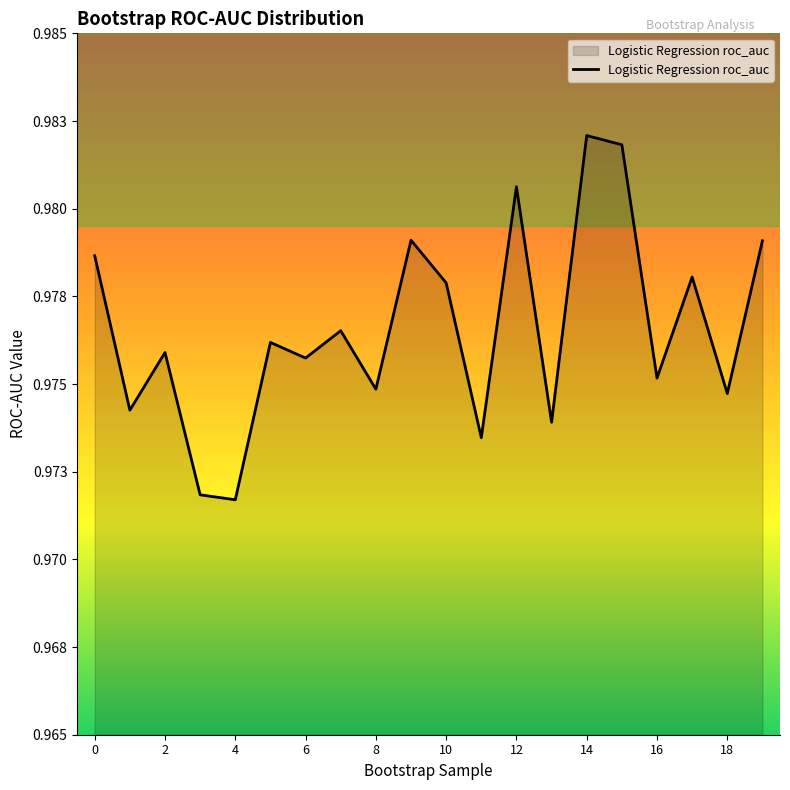

Rank the categories by value from highest to lowest.

14, 15, 12, 9, 19, 0, 17, 10, 7, 5, 2, 6, 16, 8, 18, 1, 13, 11, 3, 4